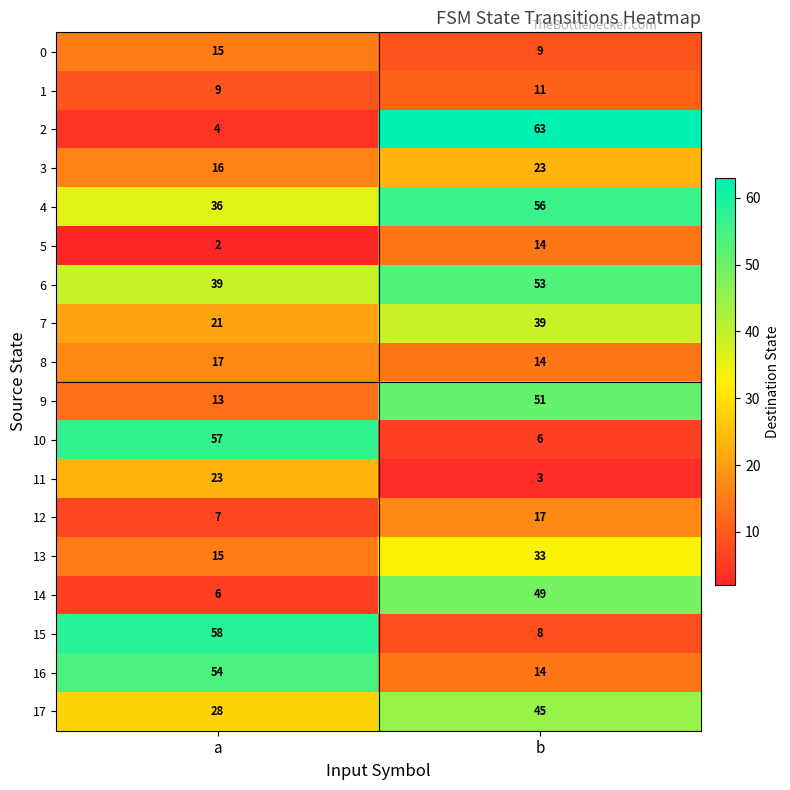

What is the spread (max minus min) of values at a?

56